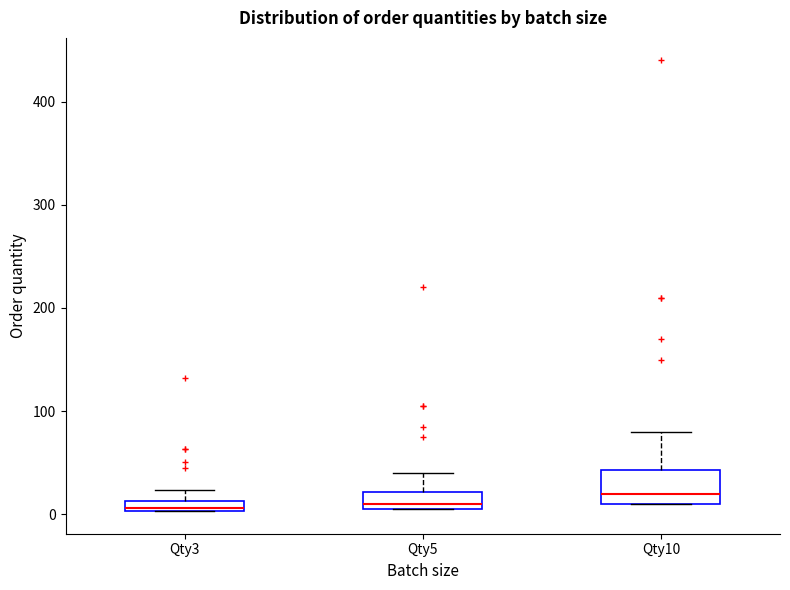

Comparing the boxes themselves (not the whiskers), which one is the tallest?

Qty10